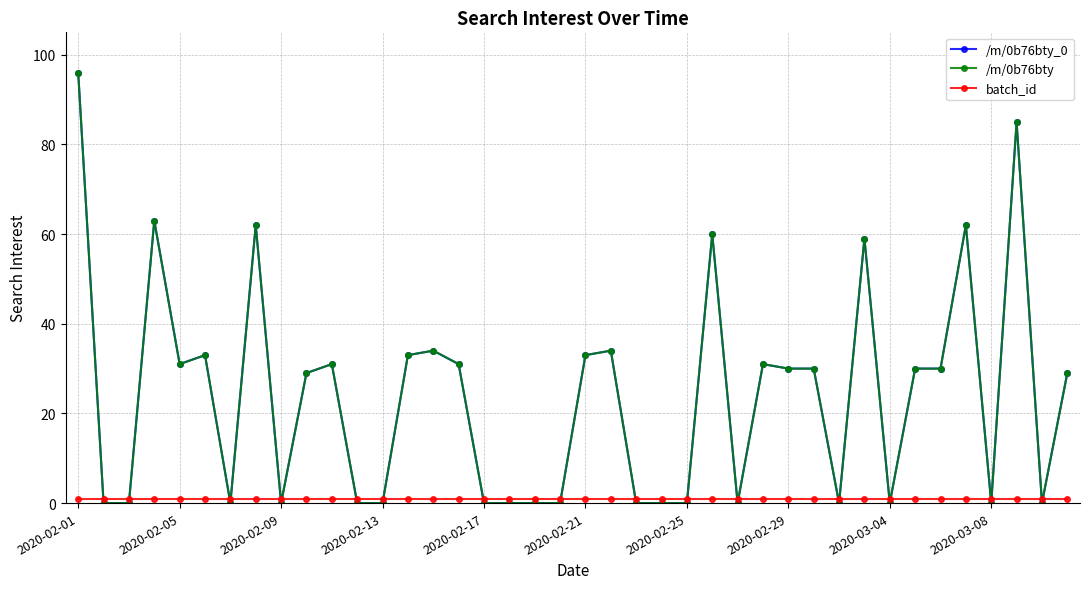

Does the chart have visible grid lines?

Yes